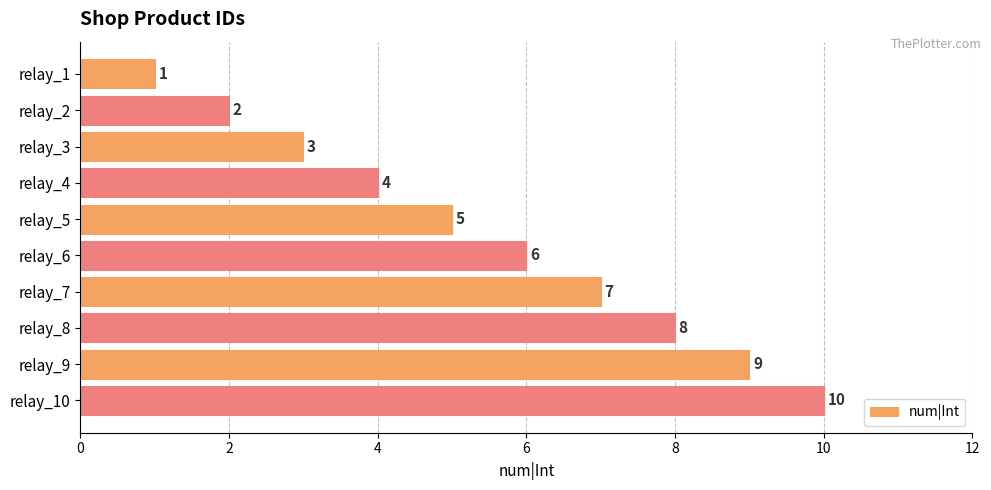

What is the difference between the maximum and minimum values?

9